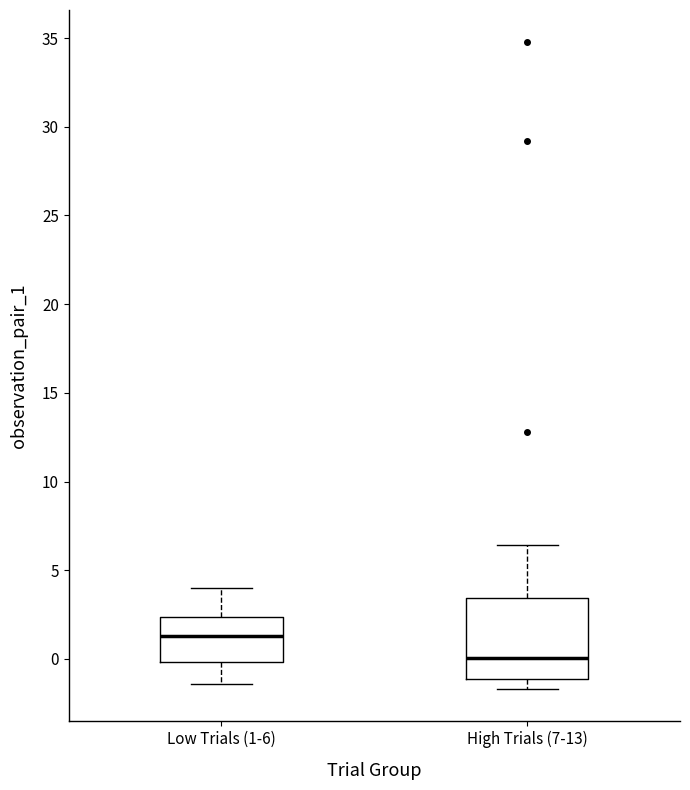

Which box is the tallest, from its lower edge to its upper edge?

High Trials (7-13)